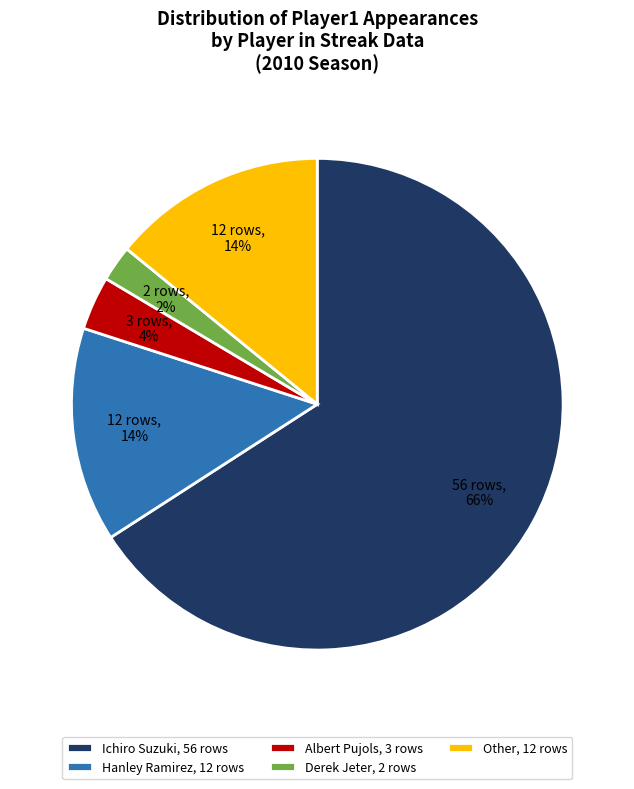

What is the largest slice in the pie chart?

Ichiro Suzuki